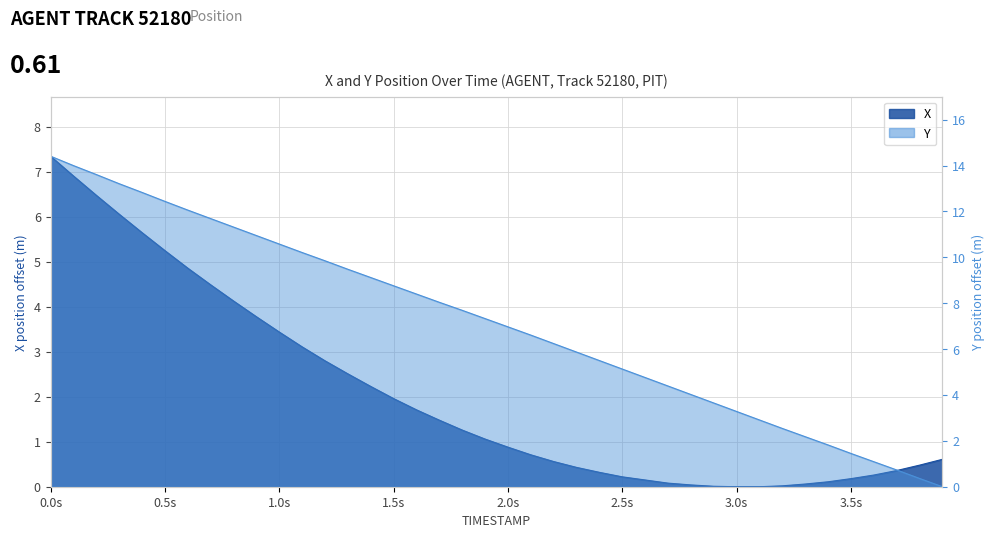

Rank the categories by X value from highest to lowest.

0.0, 0.1, 0.2, 0.3, 0.4, 0.5, 0.6, 0.7, 0.8, 0.9, 1.0, 1.1, 1.2, 1.3, 1.4, 1.5, 1.6, 1.7, 1.8, 1.9, 2.0, 2.1, 3.9, 2.2, 3.8, 2.3, 3.7, 2.4, 3.6, 2.5, 3.5, 2.6, 3.4, 2.7, 3.3, 2.8, 3.2, 2.9, 3.0, 3.1